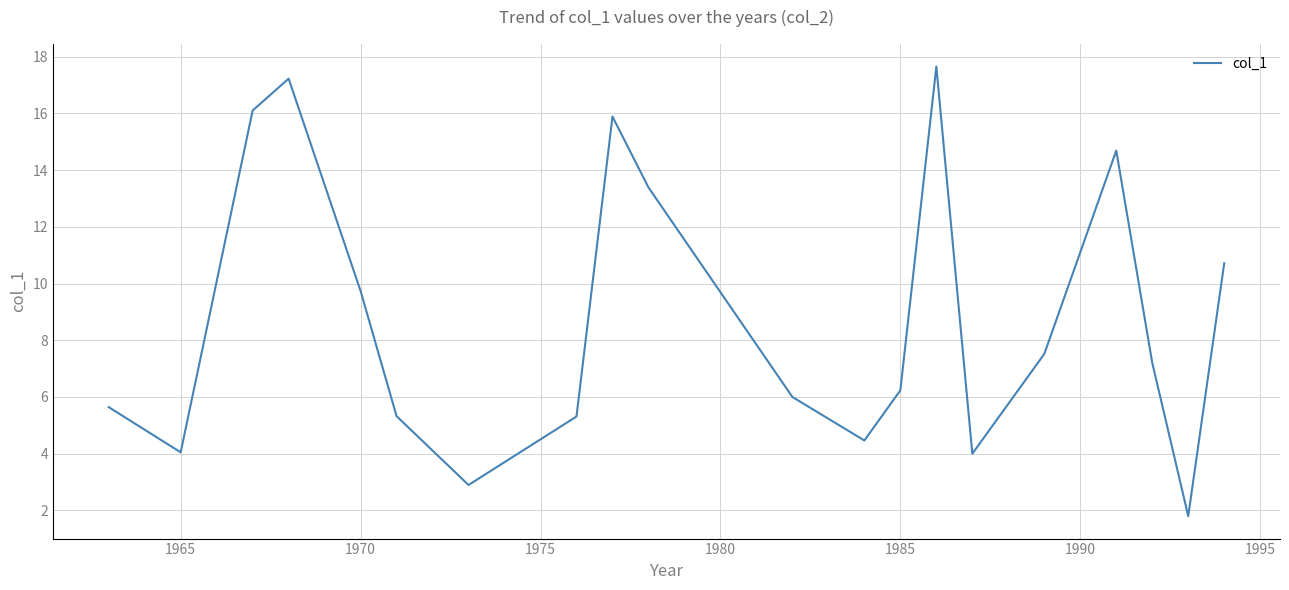

What is the minimum value shown in the chart?

1.8